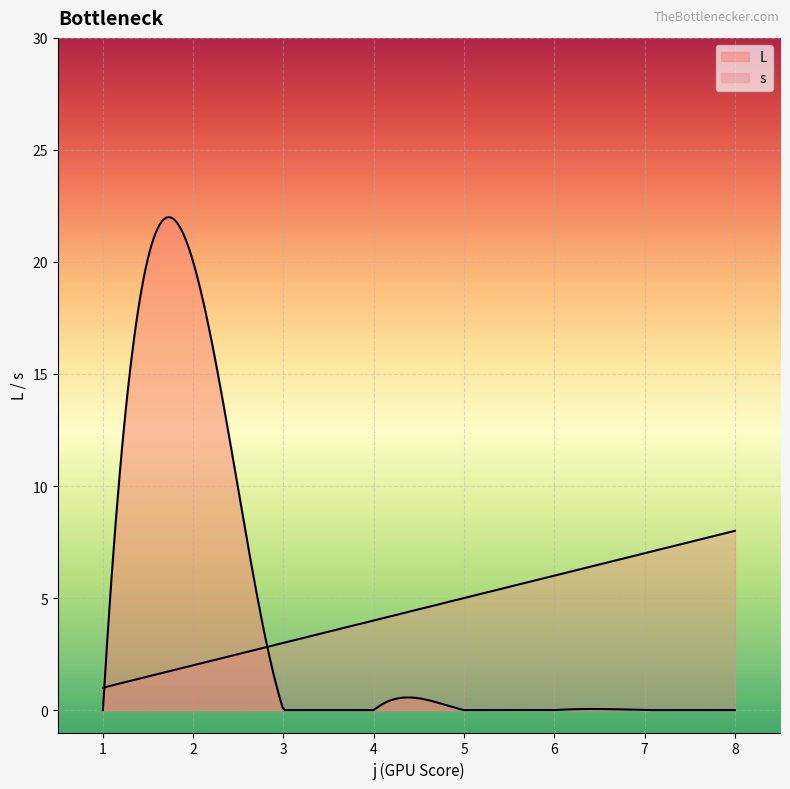

What is the lowest value of the s series?

1